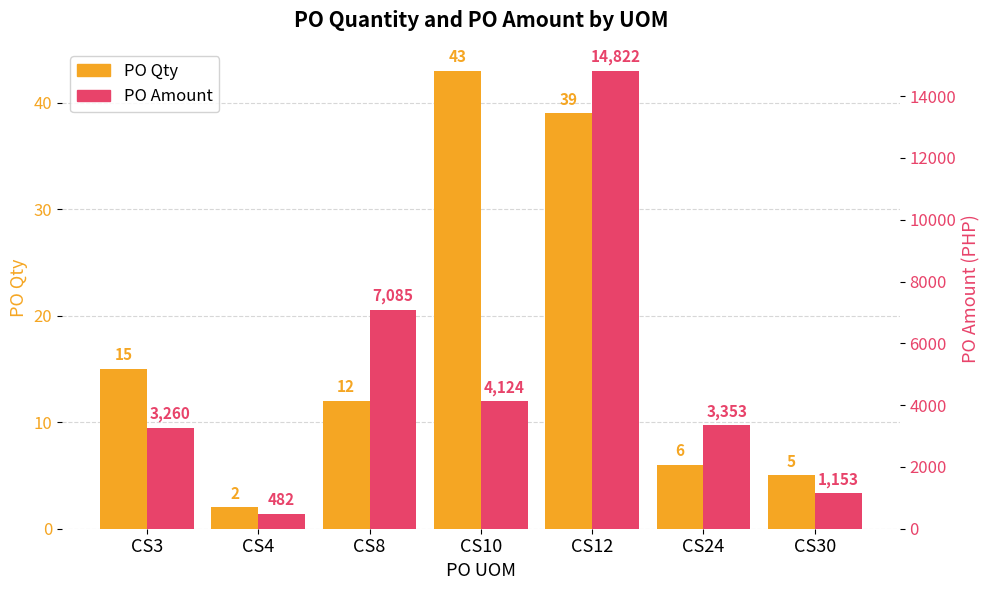

How many groups of bars are there?

7